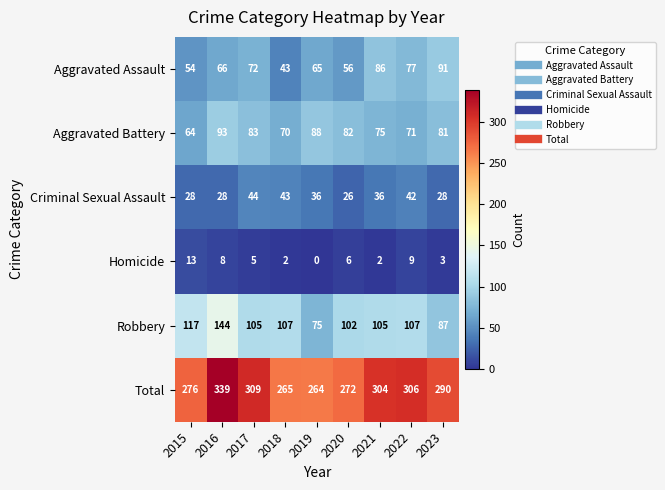

What is the difference between the Total values at 2017 and 2022?

3